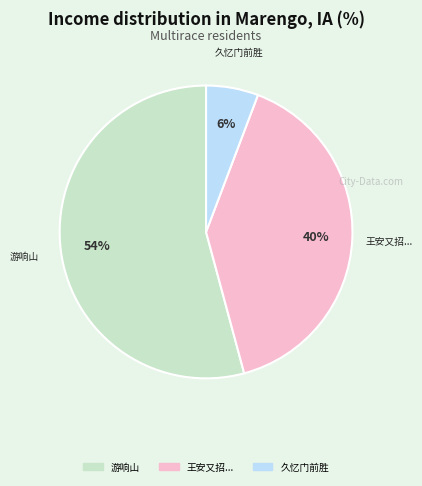

How many slices are in this pie chart?

3